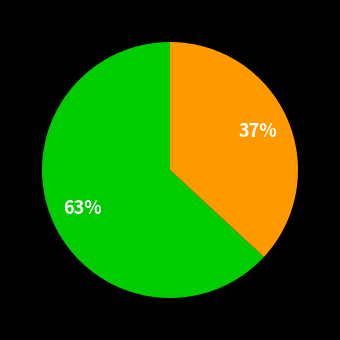

How many slices are in this pie chart?

2